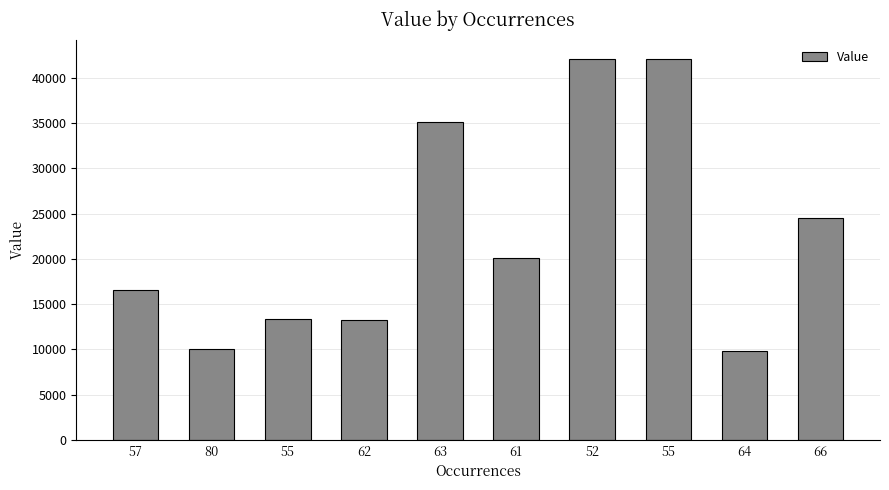

What is the value of the 2nd bar from the left?

10002